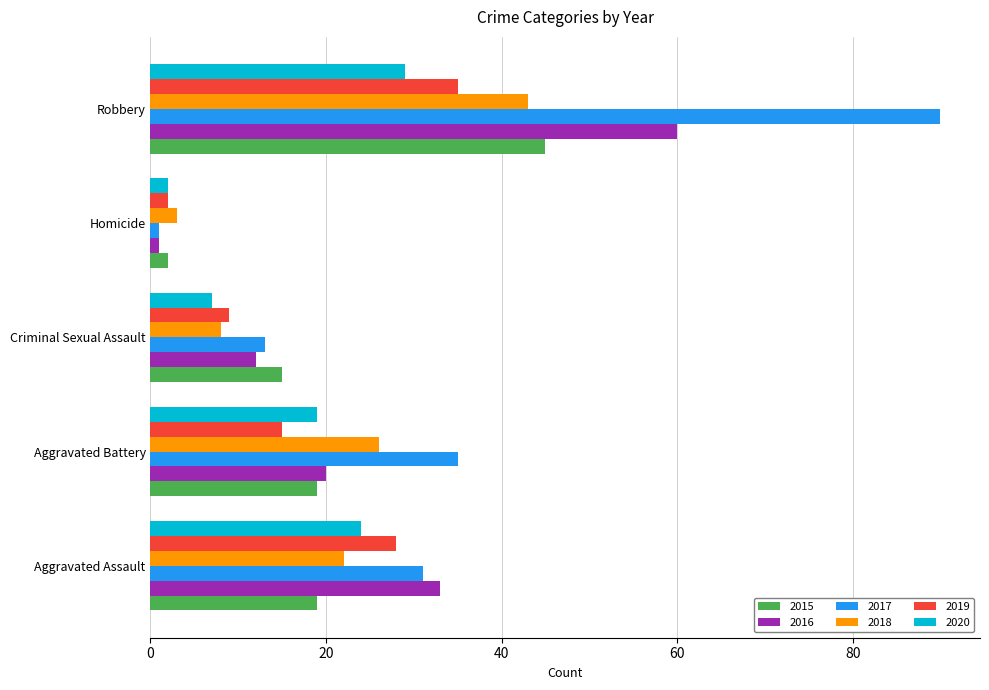

Read the 2017 value at Robbery, to the nearest 10.

90